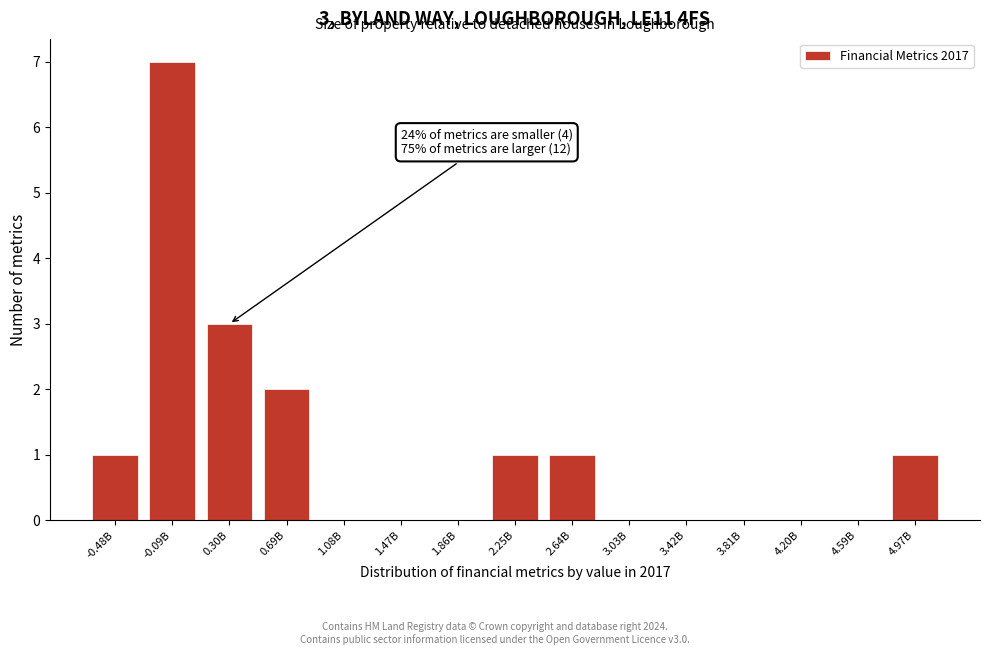

Reading right to left, what are all the values shown in this chart?

4.97B=1	4.59B=0	4.20B=0	3.81B=0	3.42B=0	3.03B=0	2.64B=1	2.25B=1	1.86B=0	1.47B=0	1.08B=0	0.69B=2	0.30B=3	-0.09B=7	-0.48B=1